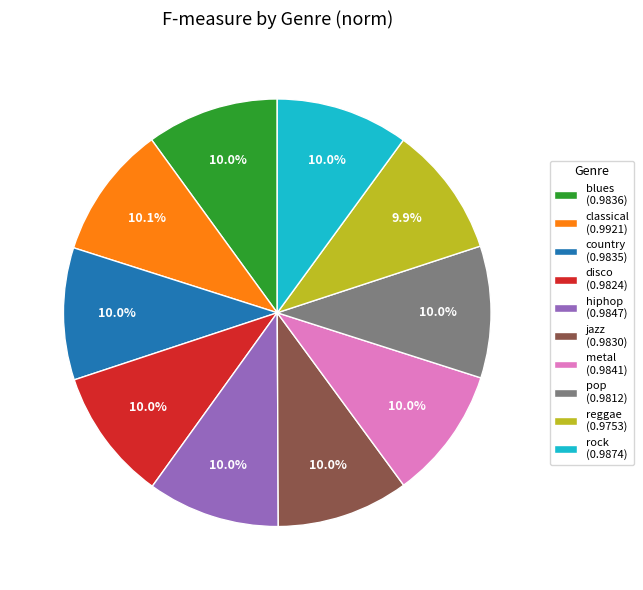

Do pop (0.9812) and hiphop (0.9847) together represent more than half of the pie?

No